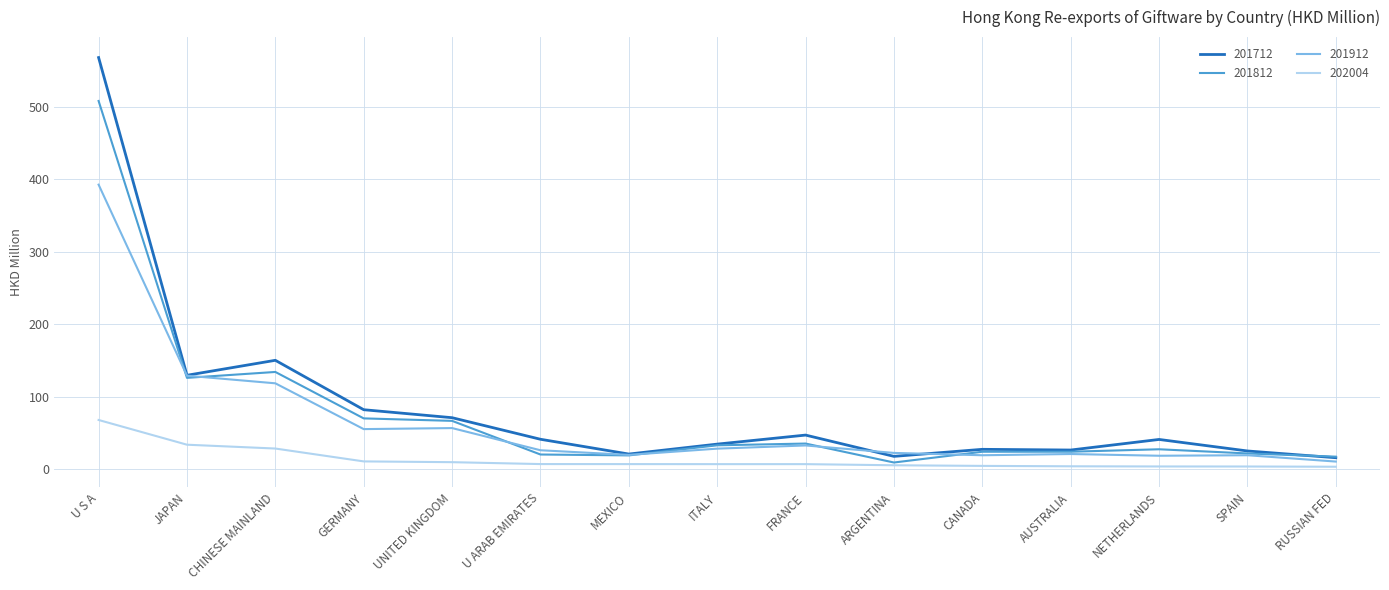

Which series has the widest spread of values?

201712